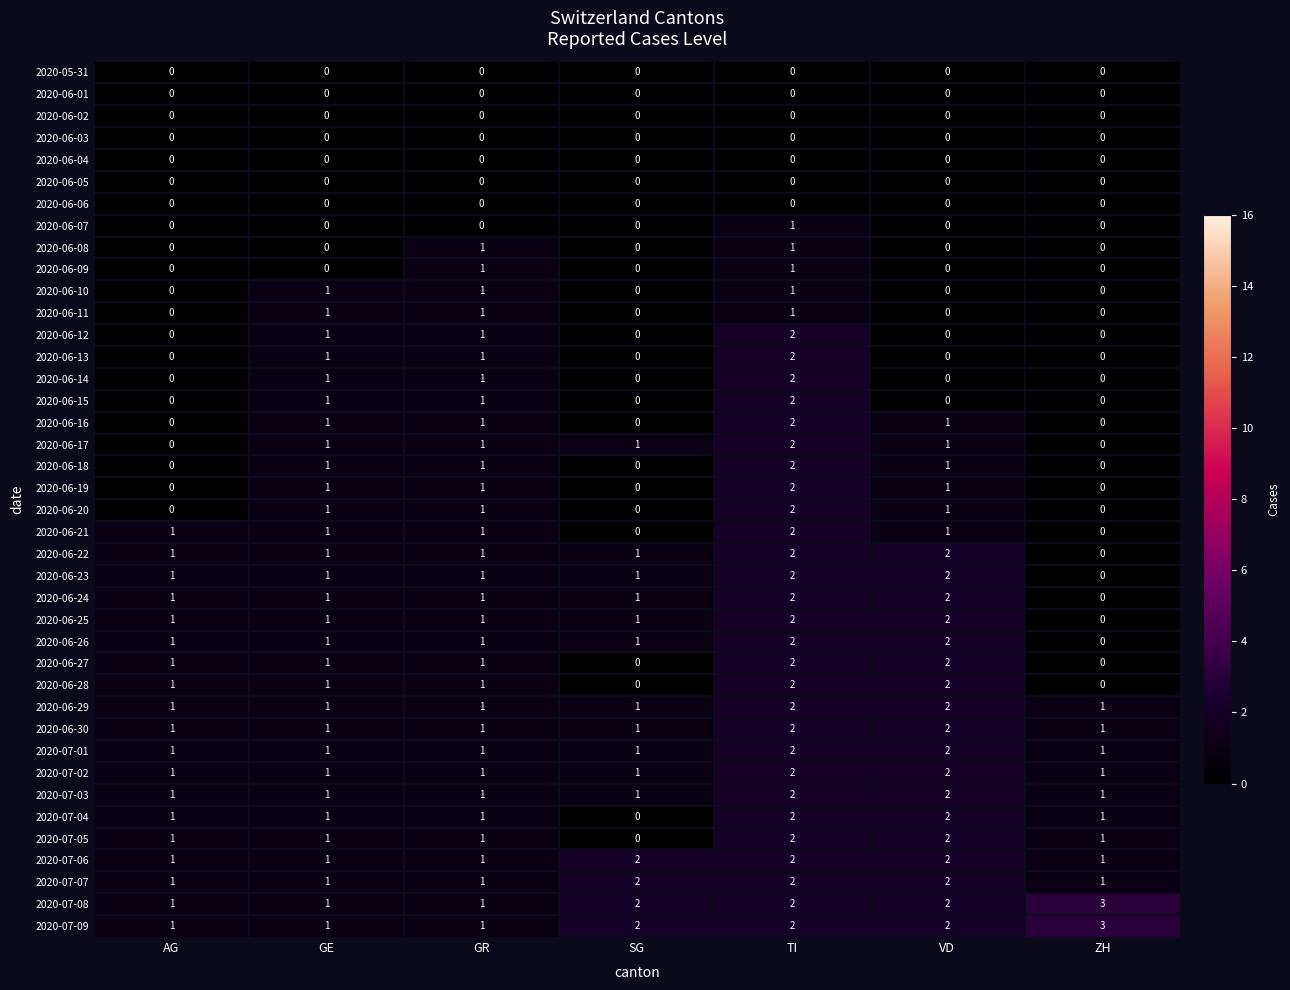

What is the greatest value displayed?

3